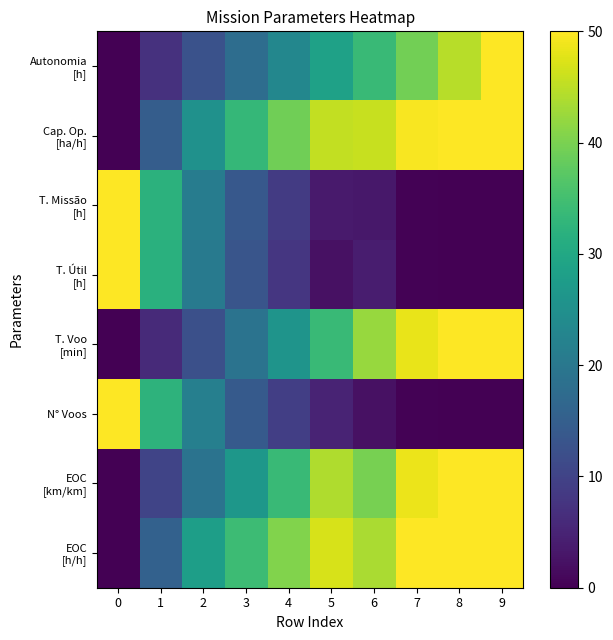

List the series in order of their peak value, lowest first.

Autonomia [h], Cap. Op. [ha/h], T. Missão [h], T. Útil [h], T. Voo [min], N° Voos, EOC [km/km], EOC [h/h]